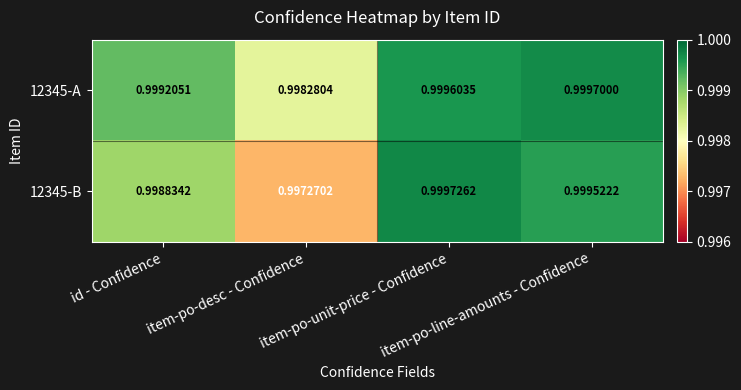

Which series has the largest range (max minus min)?

12345-B